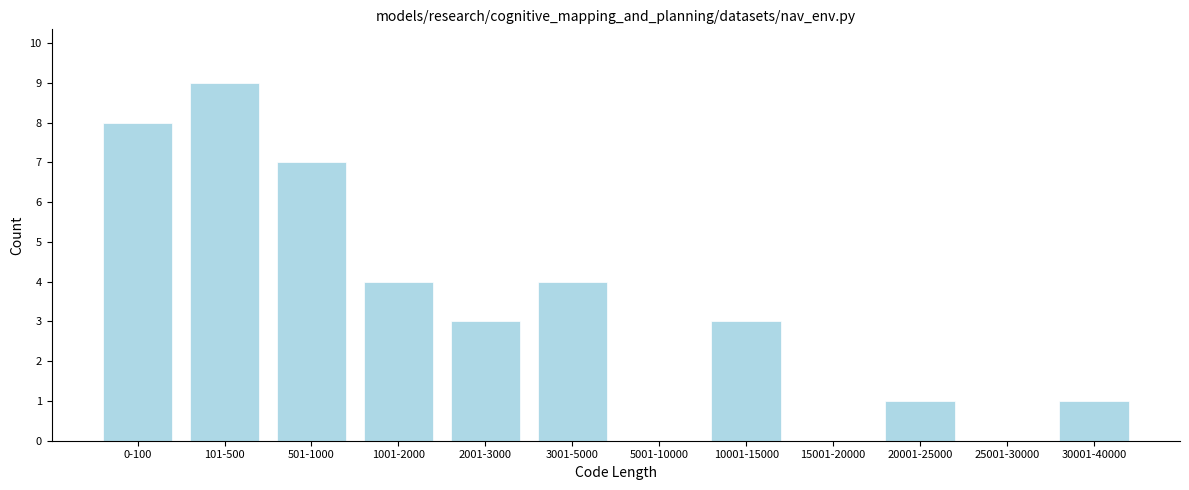

Reading left to right, extract all data points from this chart.

0-100=8	101-500=9	501-1000=7	1001-2000=4	2001-3000=3	3001-5000=4	5001-10000=0	10001-15000=3	15001-20000=0	20001-25000=1	25001-30000=0	30001-40000=1